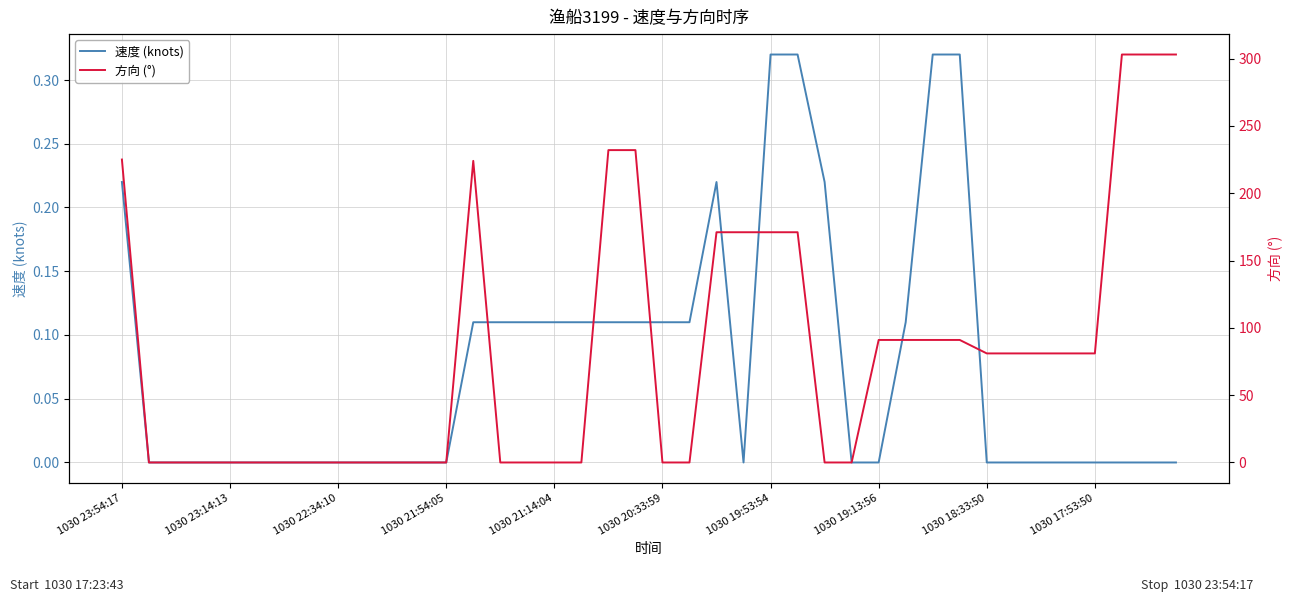

The 速度 (knots) series shows 0.0 at 1030 23:14:13. True or false?

True